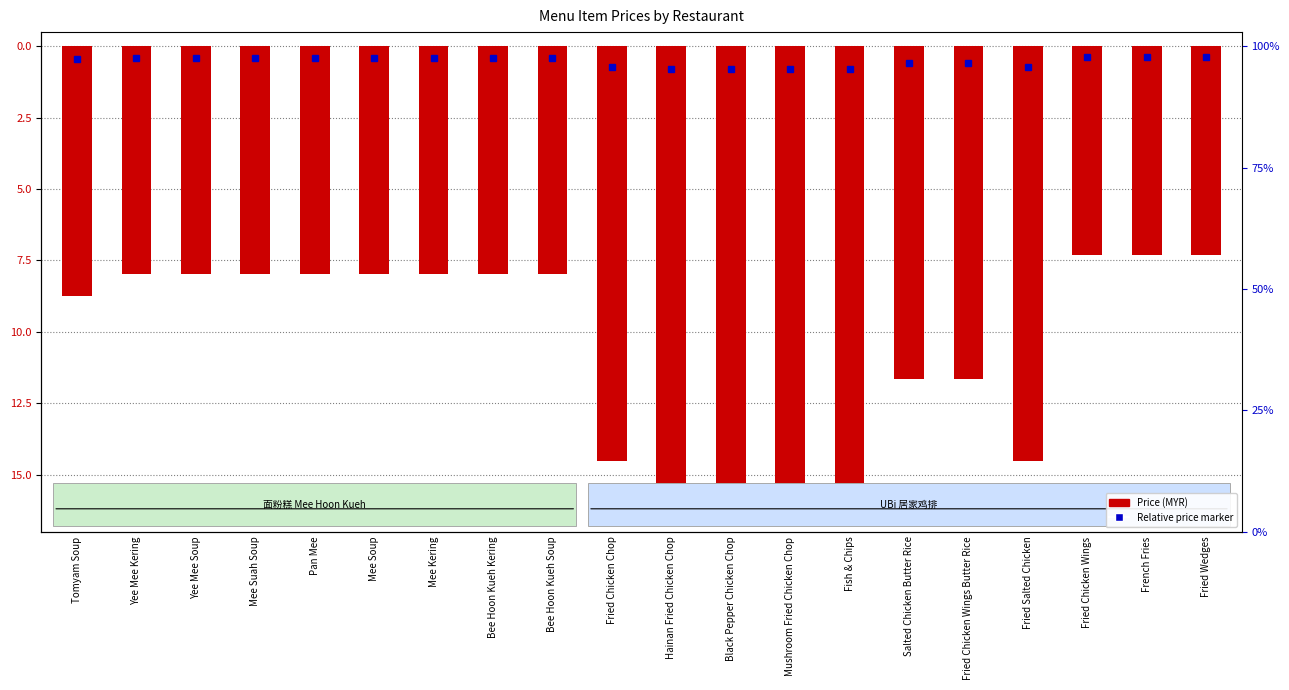

What is the difference between the maximum and minimum values?

8.7